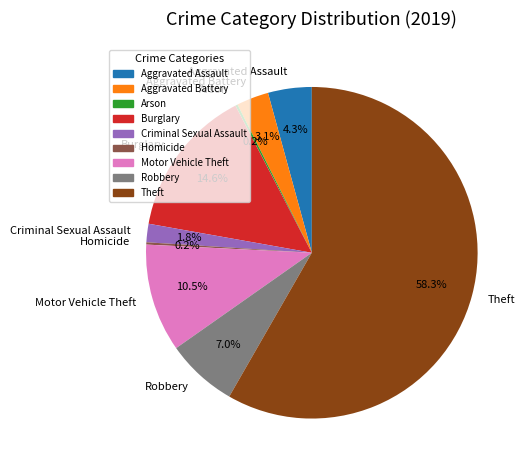

Which category has the biggest portion of the pie?

Theft